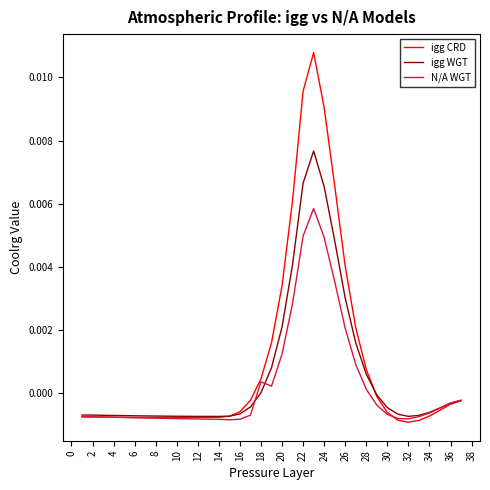

Which series has the widest spread of values?

igg CRD